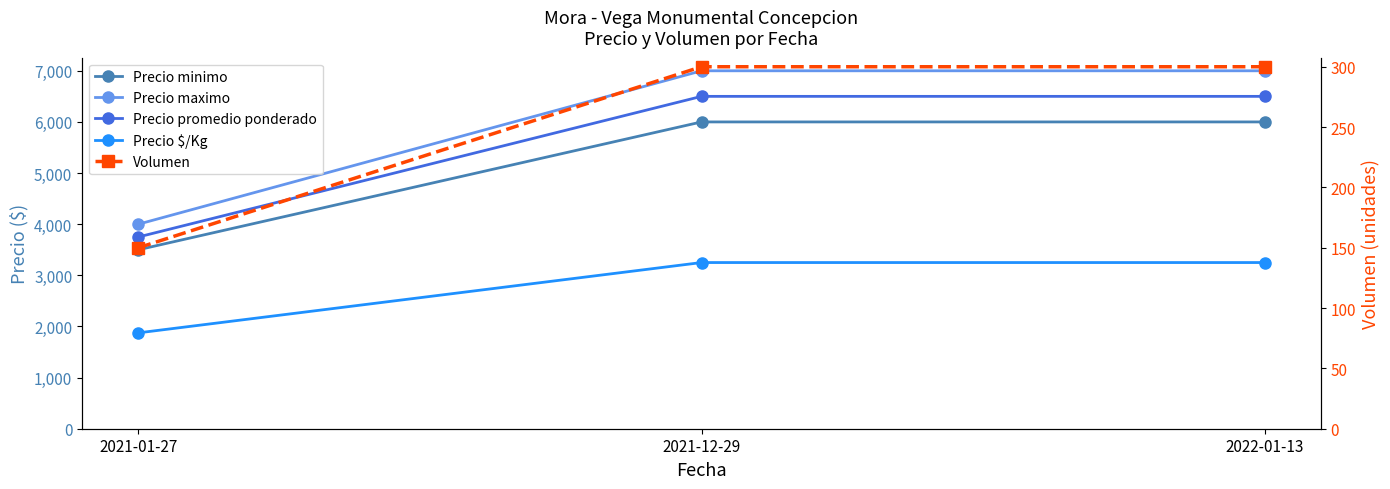

Which series has the largest total across all categories?

Precio maximo